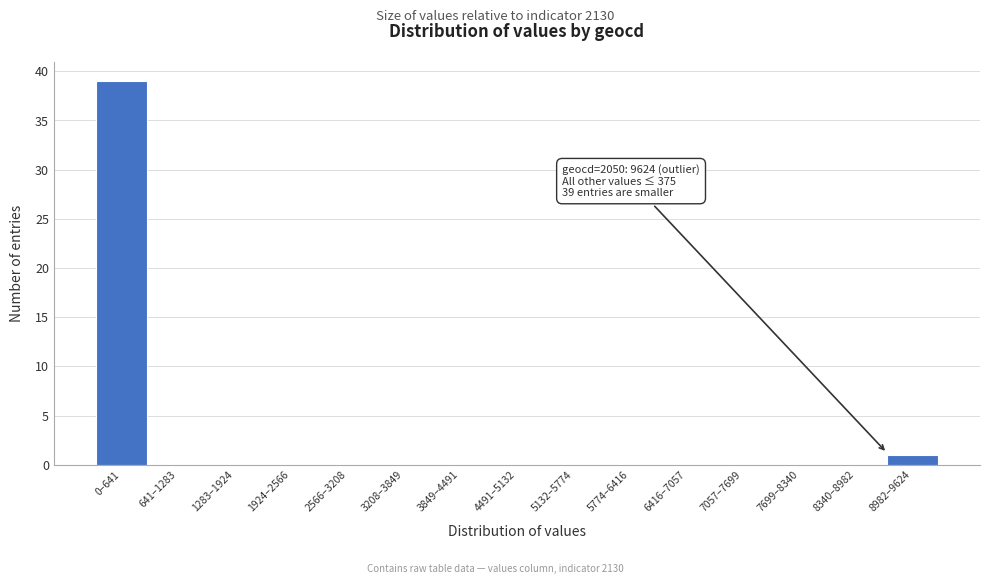

Reading left to right, extract all data points from this chart.

0–641=39	641–1283=0	1283–1924=0	1924–2566=0	2566–3208=0	3208–3849=0	3849–4491=0	4491–5132=0	5132–5774=0	5774–6416=0	6416–7057=0	7057–7699=0	7699–8340=0	8340–8982=0	8982–9624=1